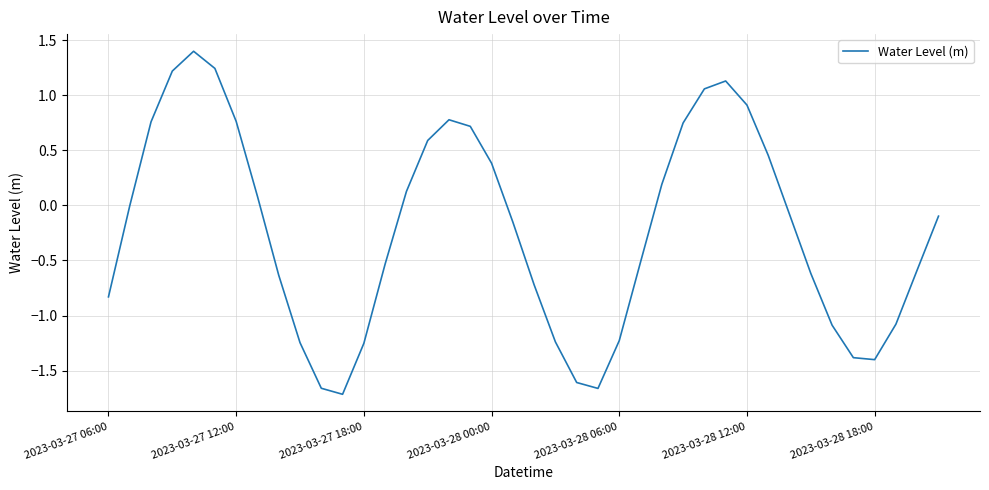

What is the difference between the maximum and minimum values?

3.1